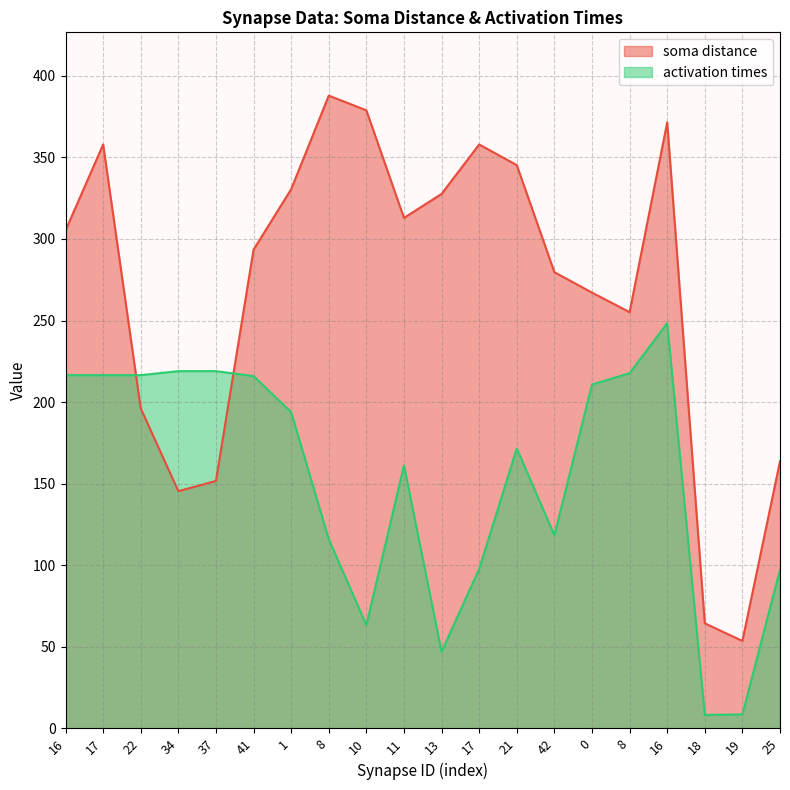

Which label corresponds to the largest value in the chart?

8